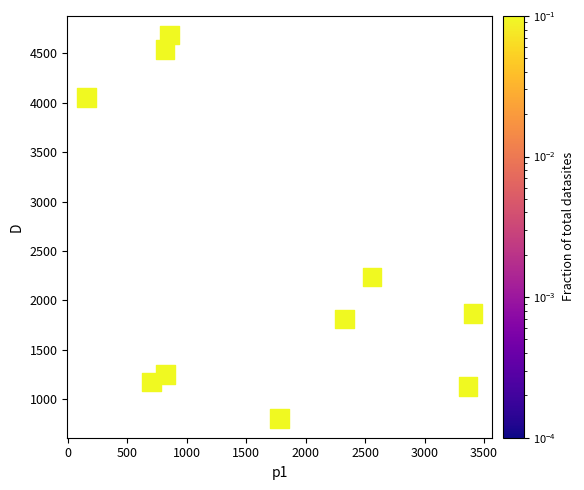

What is the average X value?

1678.1